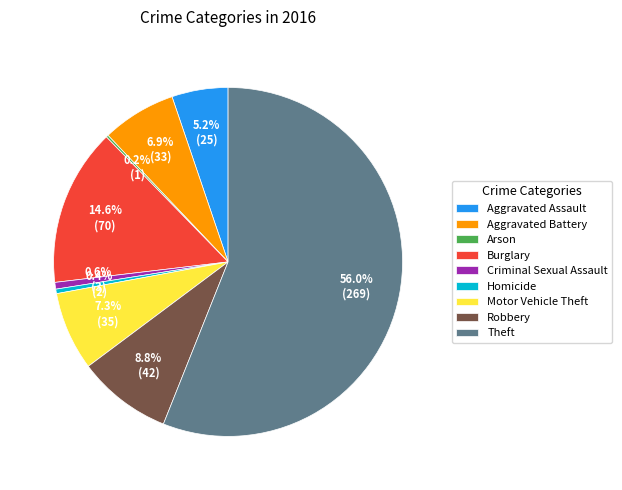

The Robbery slice represents 9% of the pie. True or false?

True